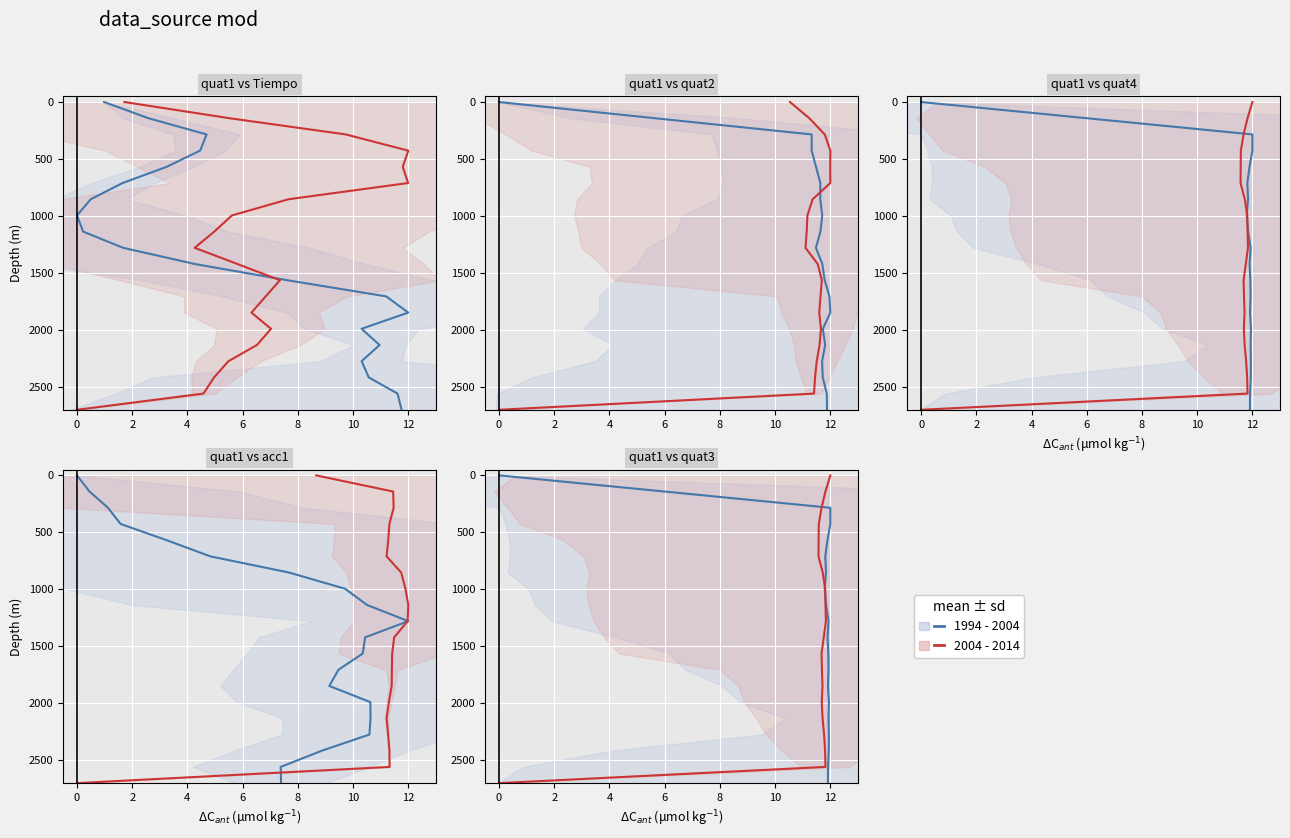

Is the value of 1994 - 2004 at 10 greater than the value of 2004 - 2014 at 4?

Yes